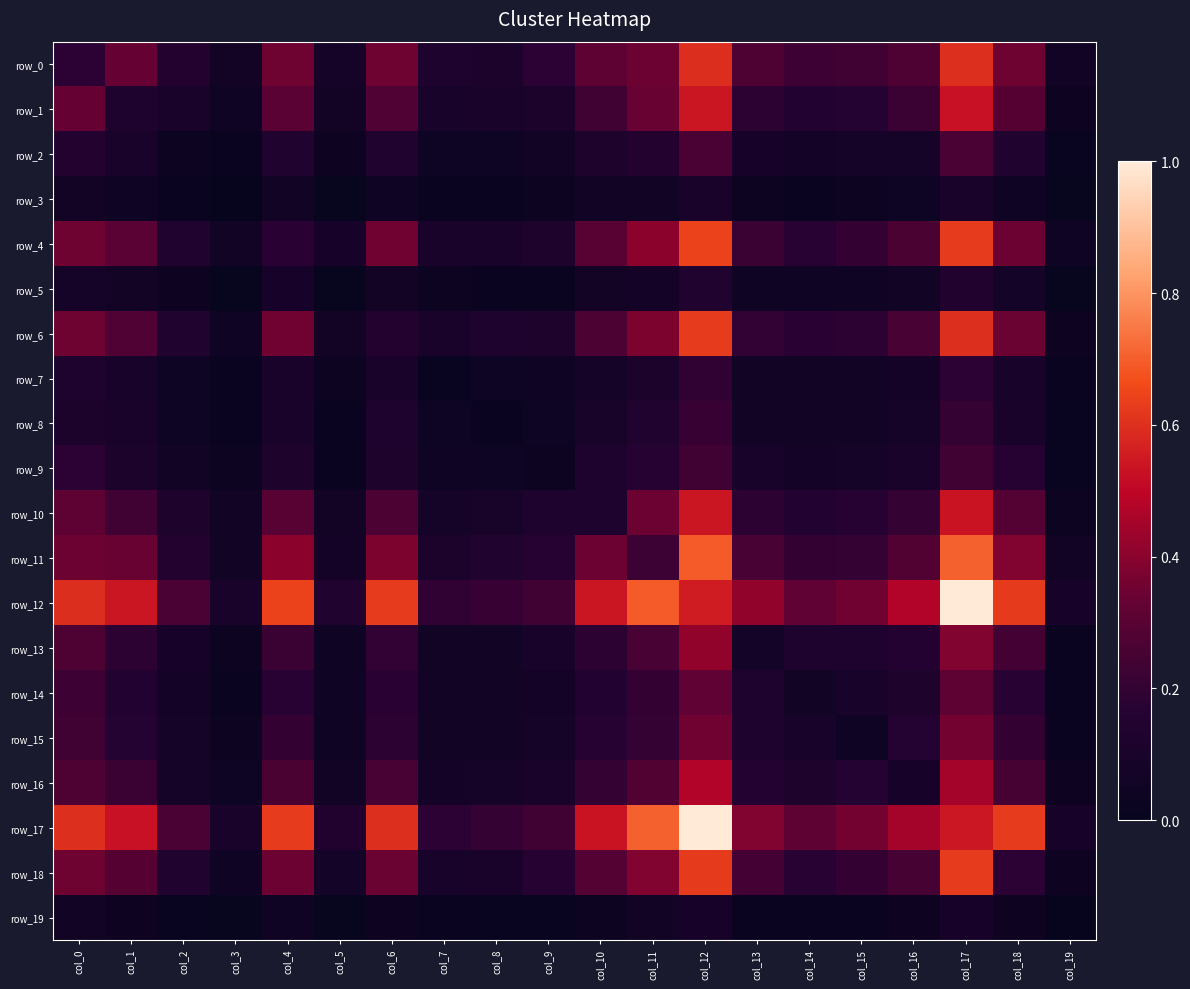

List the labels in order of row_12 value, largest first.

col_17, col_11, col_4, col_6, col_18, col_0, col_12, col_10, col_1, col_16, col_13, col_15, col_14, col_2, col_9, col_8, col_7, col_5, col_3, col_19